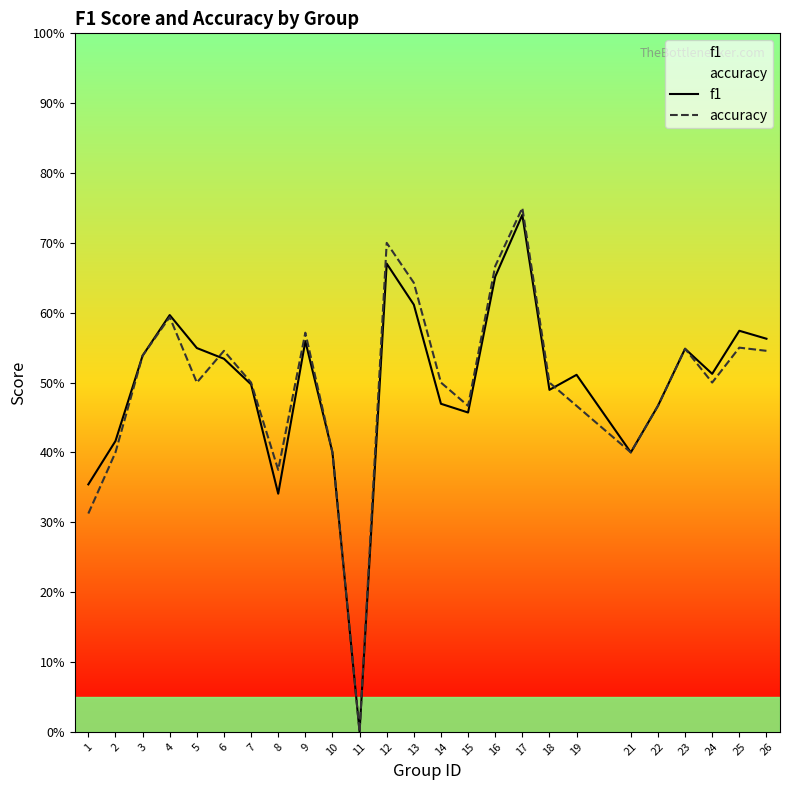

After their last crossing, which series has the higher values: accuracy or f1?

f1